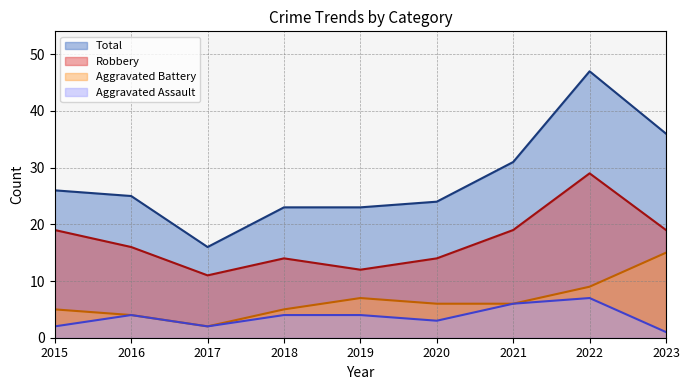

Does the chart have visible grid lines?

Yes